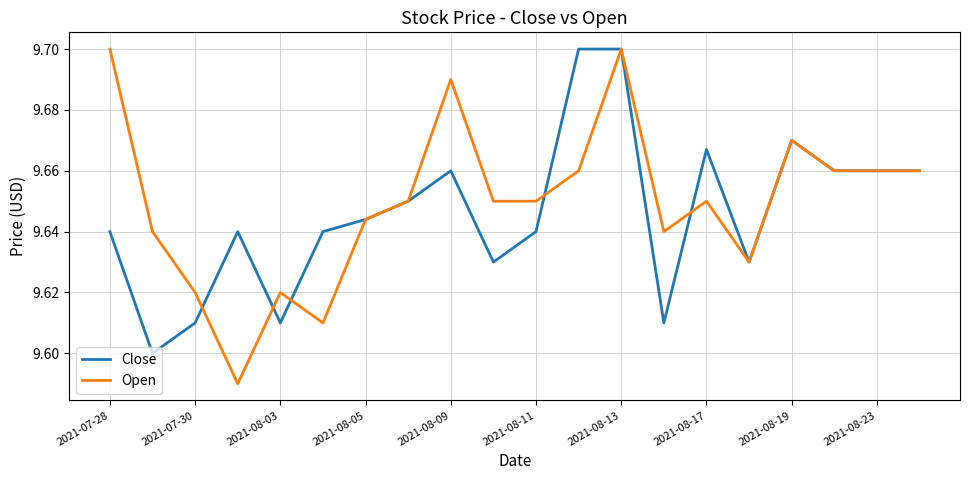

True or false: Open has more than 2 interior local peaks.

True